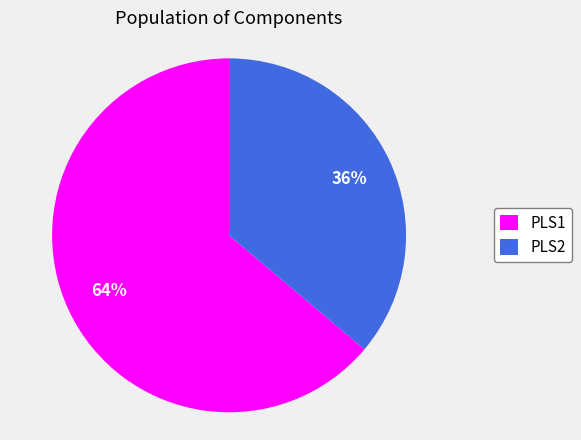

The PLS1 slice represents 73% of the pie. True or false?

False